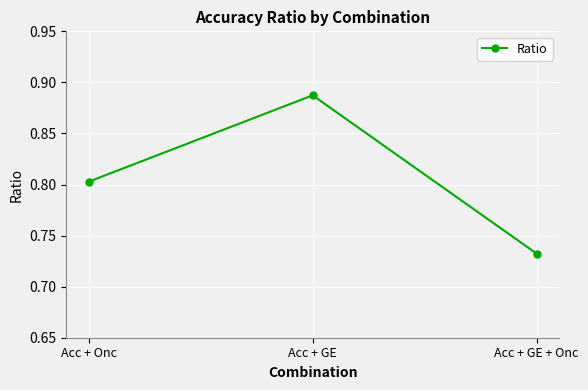

What position from the left is Acc + GE + Onc?

3